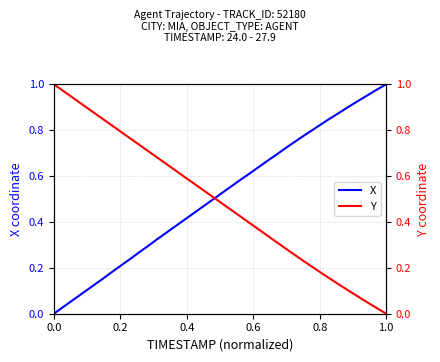

What is the value of the Y point at the 34th from the left?

0.1